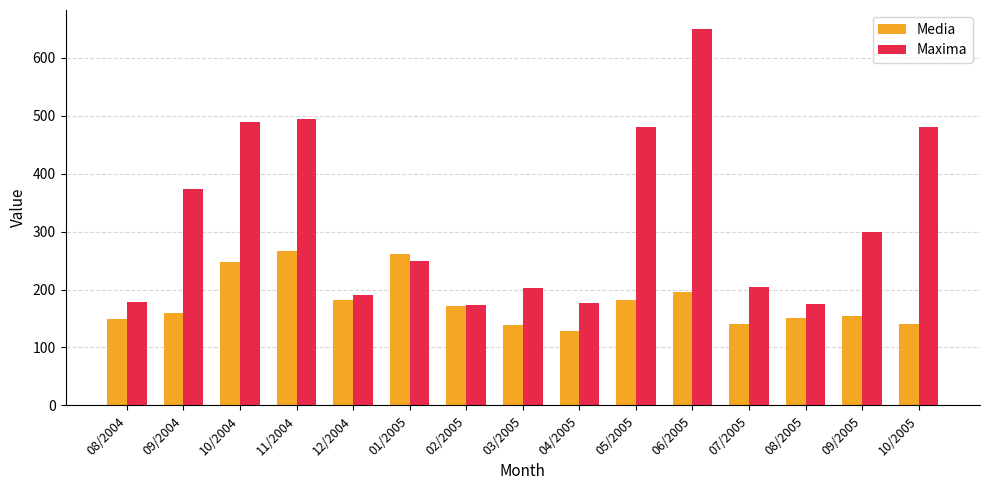

At which category is the sum across all series the highest?

06/2005